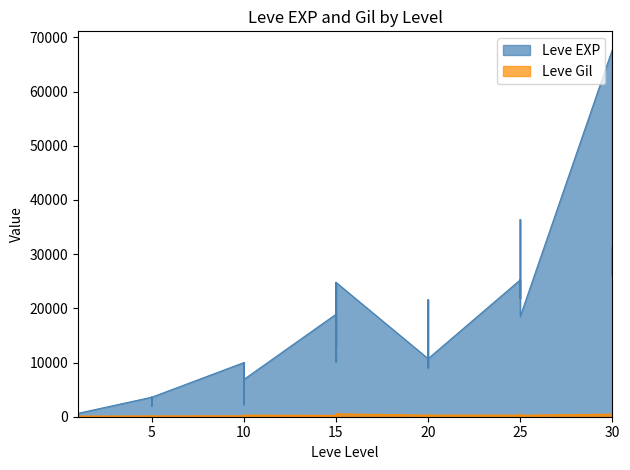

The Leve Gil series shows 185 at 1. True or false?

False